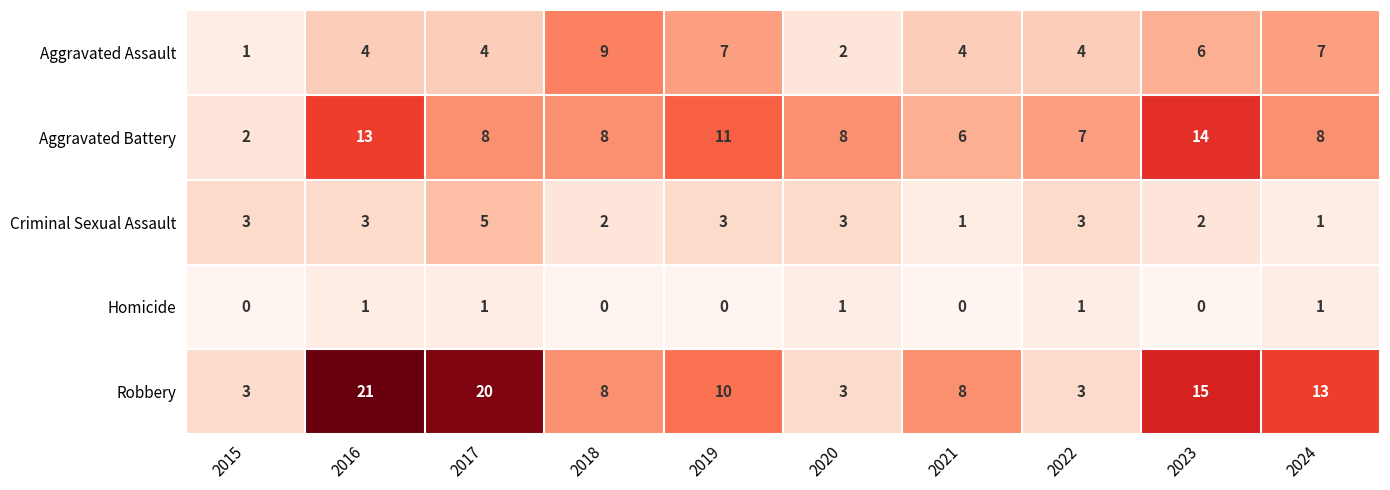

Which series has the widest spread of values?

Robbery